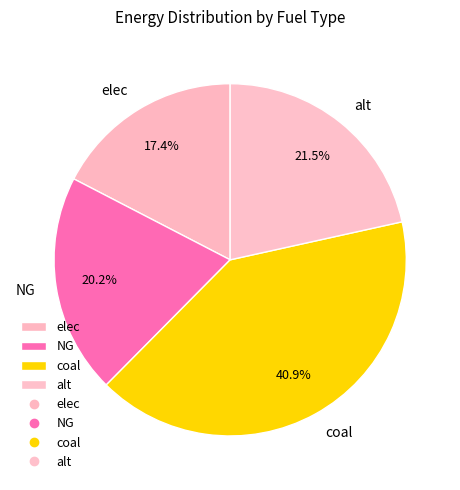

How many segments does this pie chart have?

4